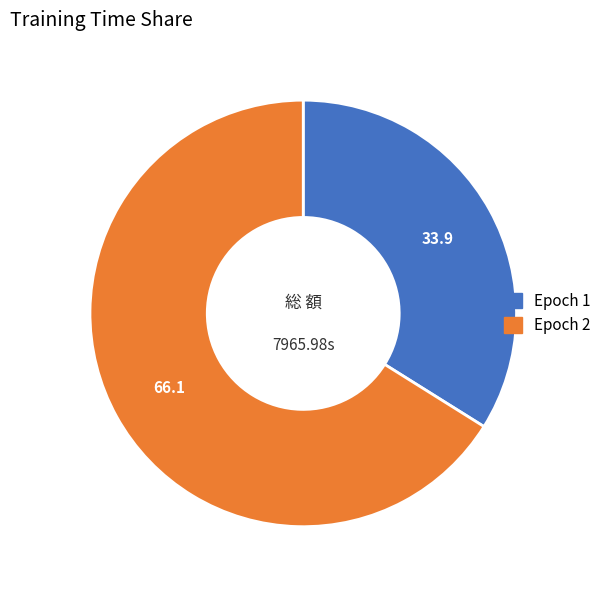

Rank the categories by value from lowest to highest.

Epoch 1, Epoch 2